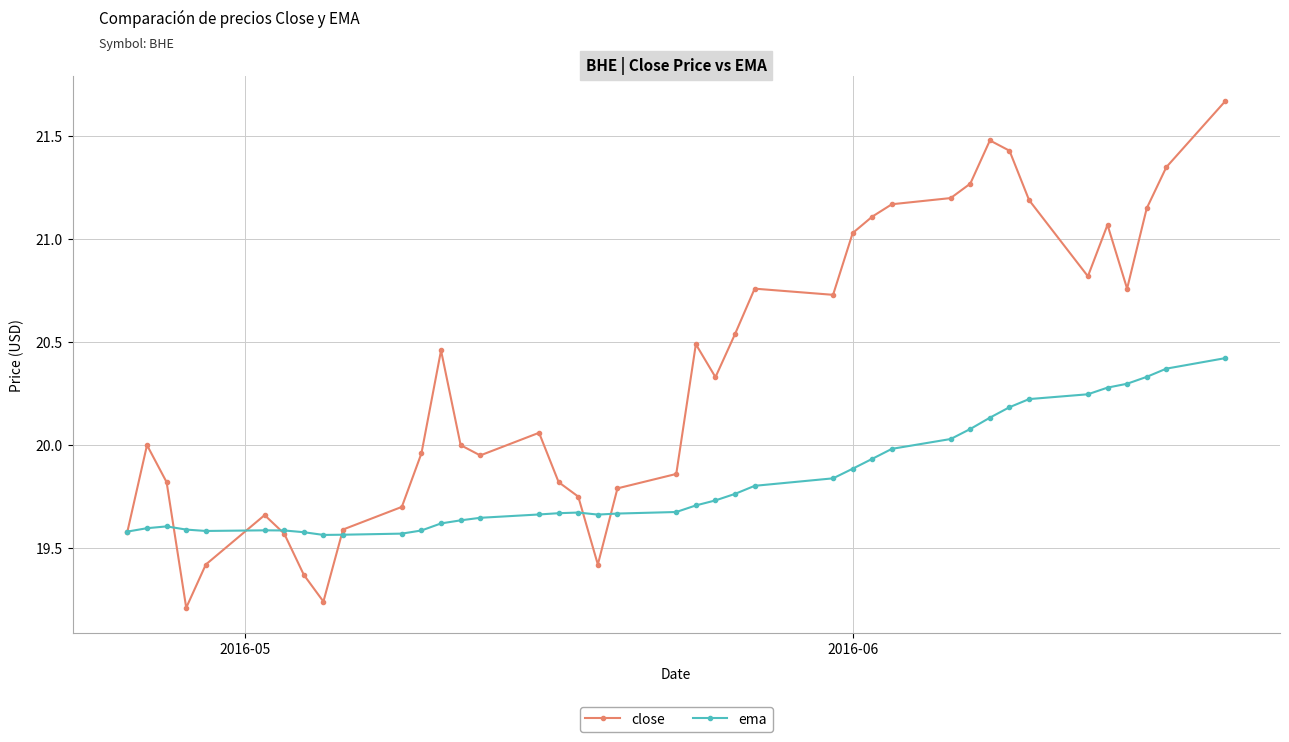

True or false: close has more than 2 interior local peaks.

True